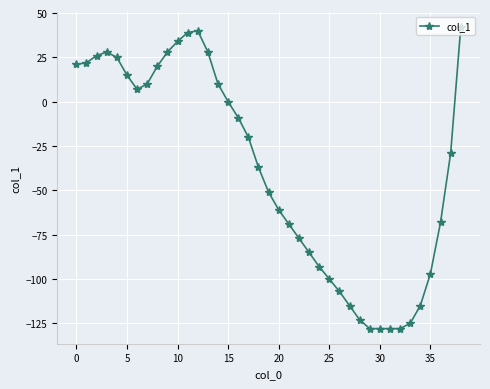

What is the difference between the second highest and second lowest values?

168